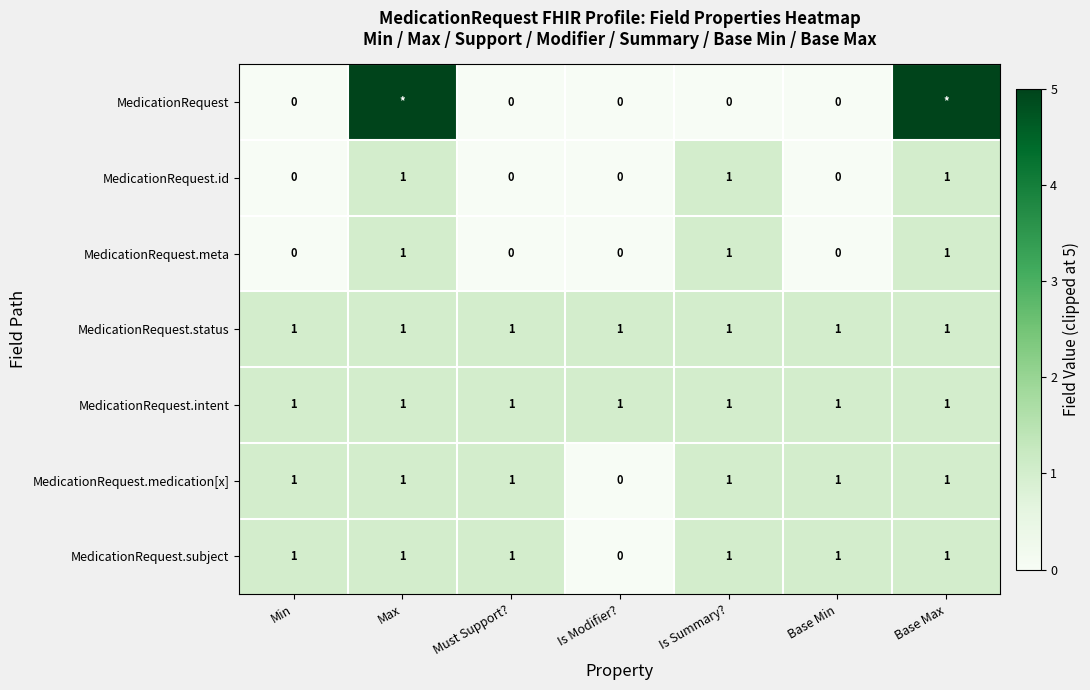

What is the sum of all MedicationRequest.status values?

7